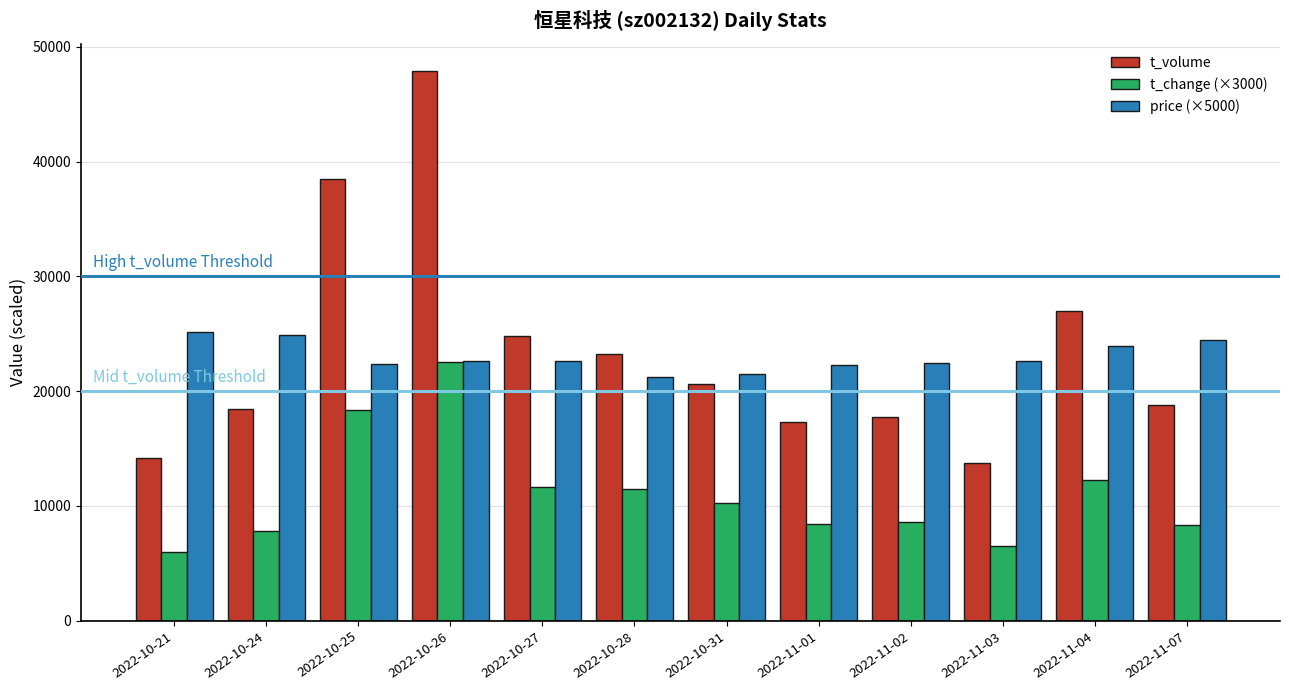

At which category is the sum across all series the highest?

2022-10-26